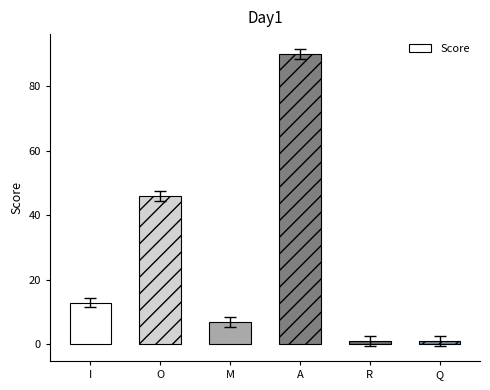

What is the smallest value displayed?

1